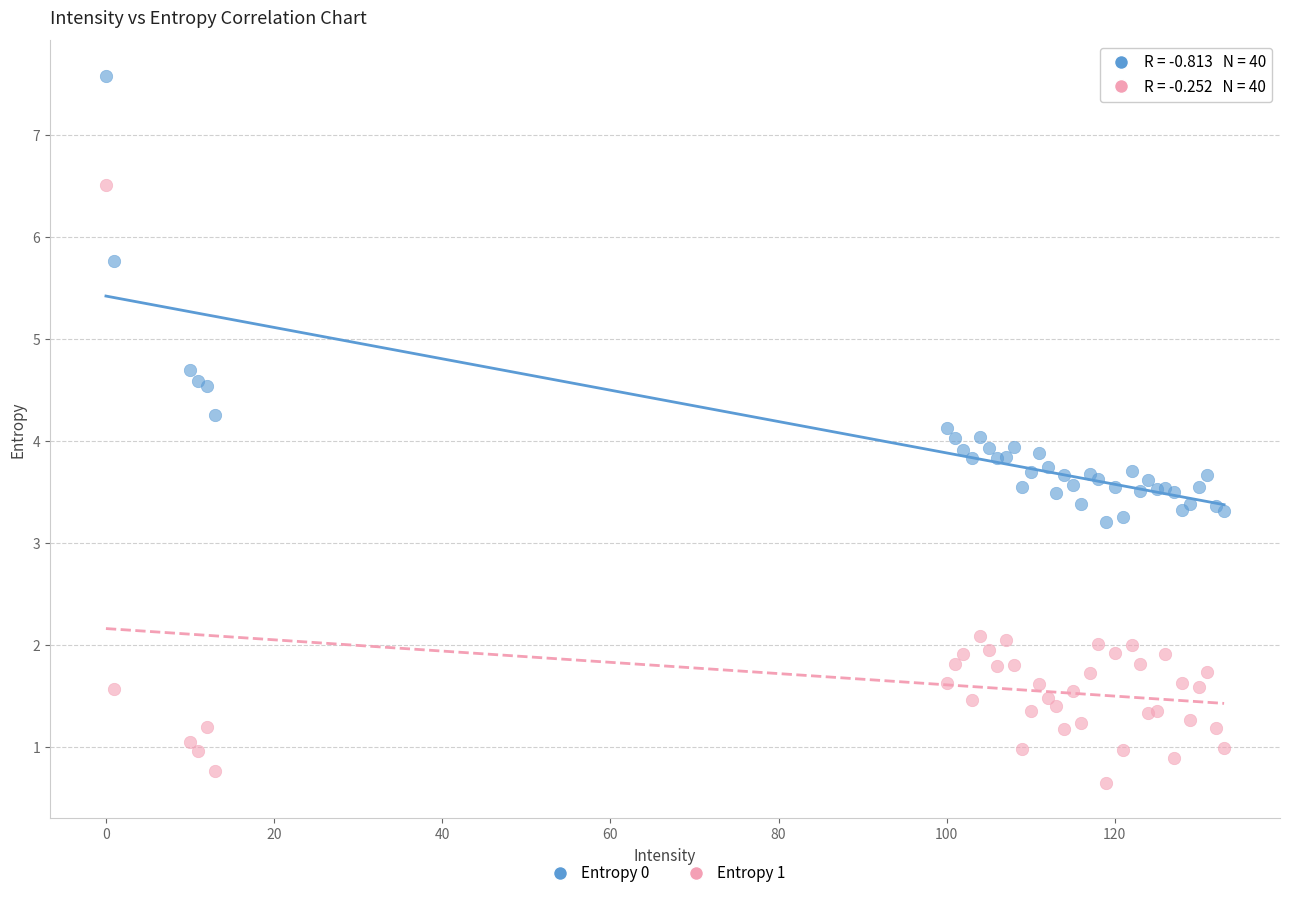

In the Entropy 0 series, what Y value is closest to 5?

4.7